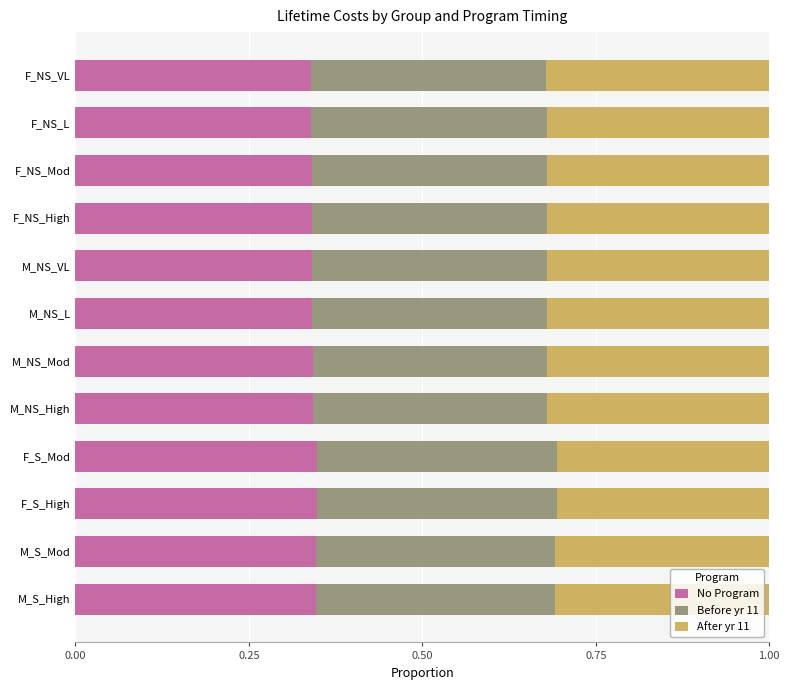

The No Program series shows 0.3 at F_NS_L. True or false?

True